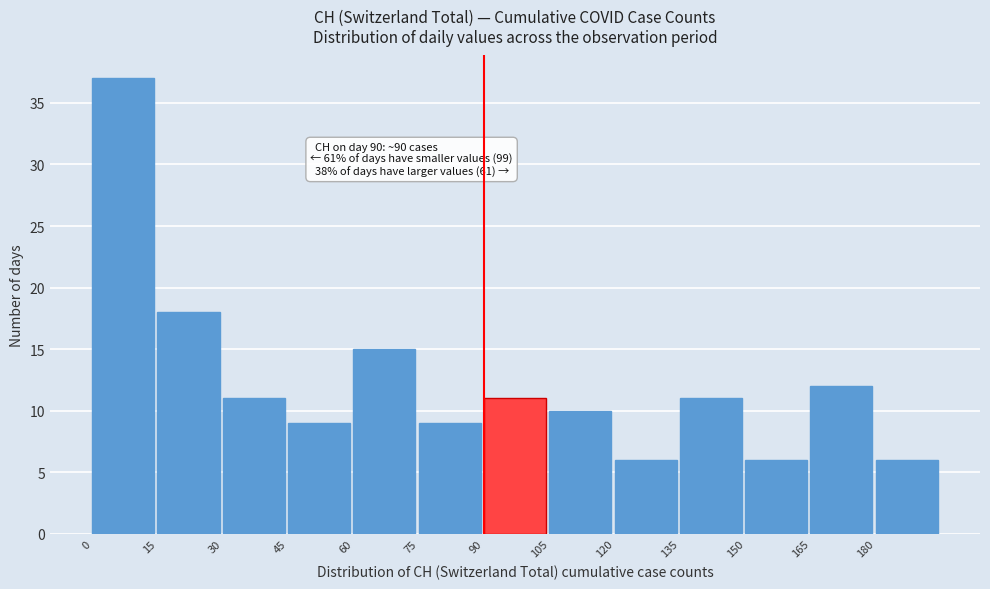

Over which range of the x-axis is the bar tallest?

0 to 15